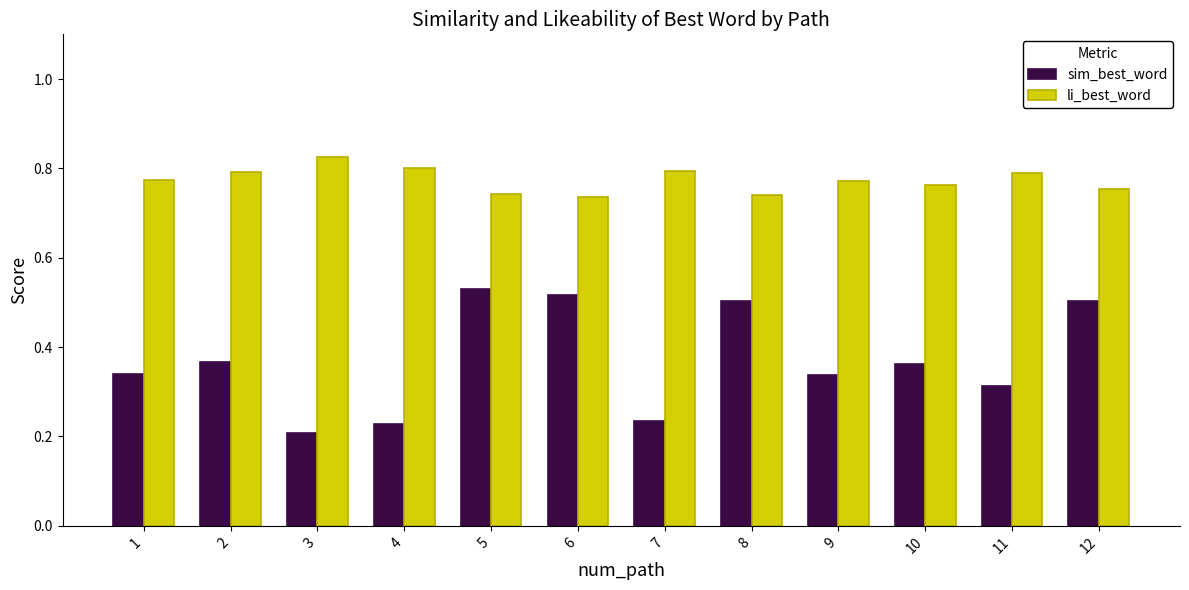

What is the total value across all series at 6?

1.3